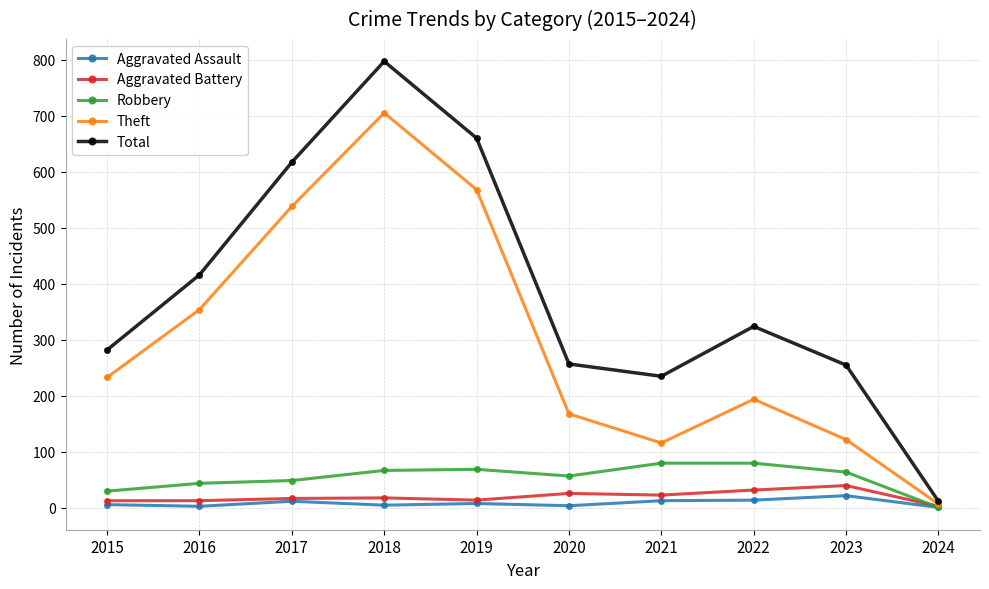

True or false: Total has more than 2 points higher than both neighbors.

False